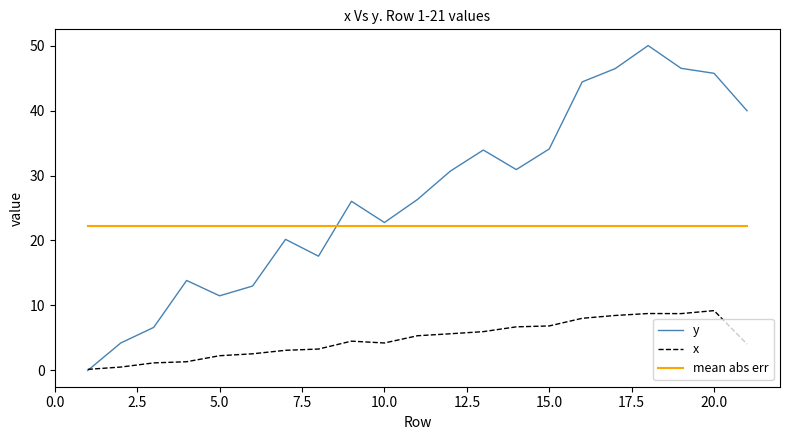

Which series has the widest spread of values?

y